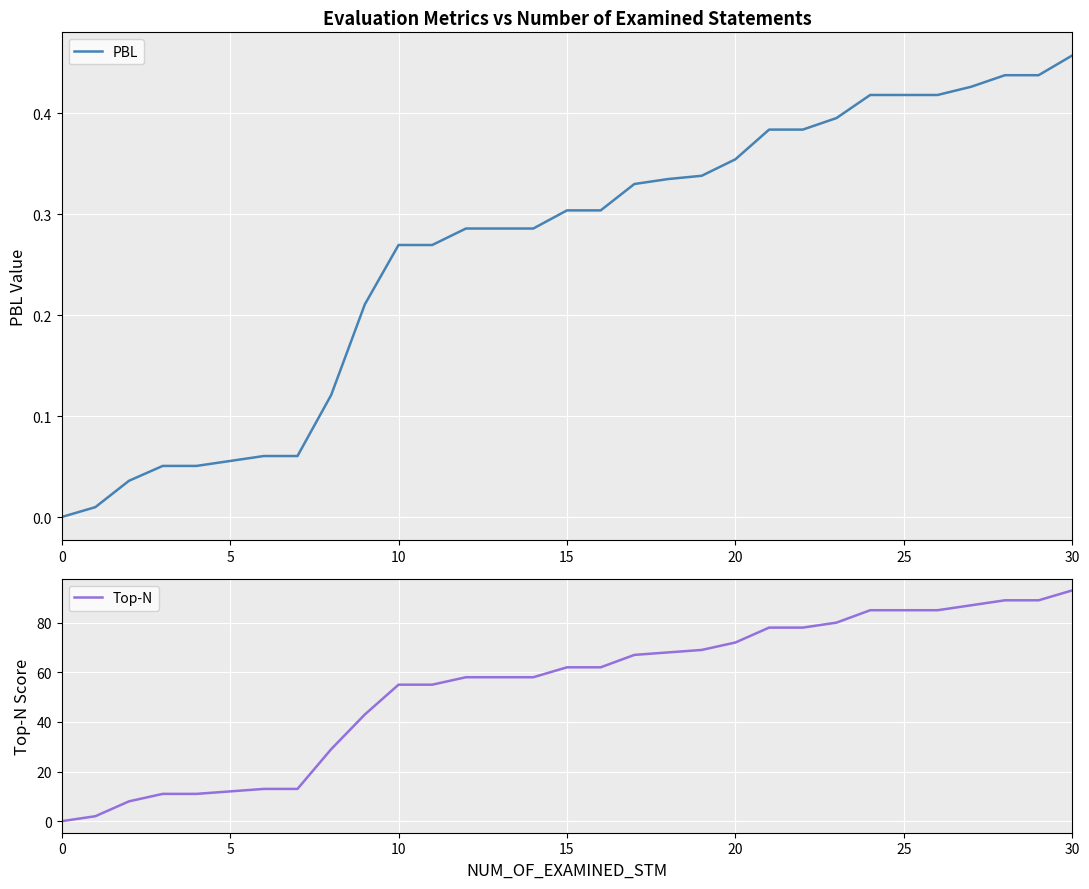

Is this an area chart (filled region under the line)?

No